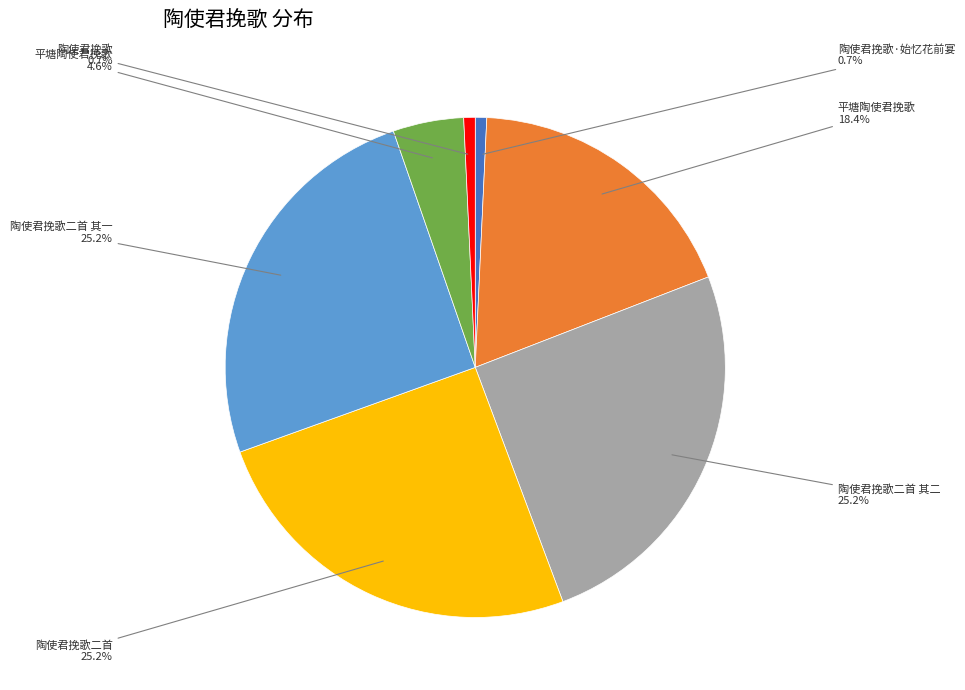

Is there any slice that represents more than half of the pie?

No